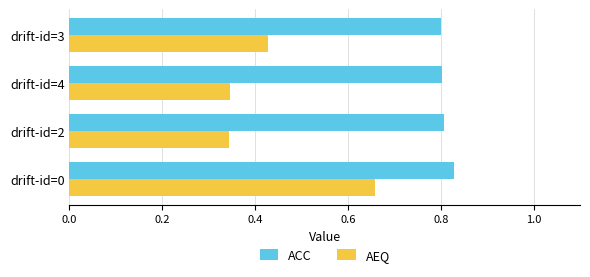

Count the number of data series in this chart.

2